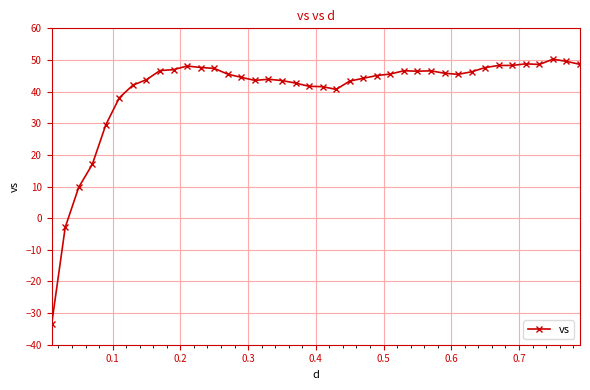

What is the greatest value displayed?

50.2